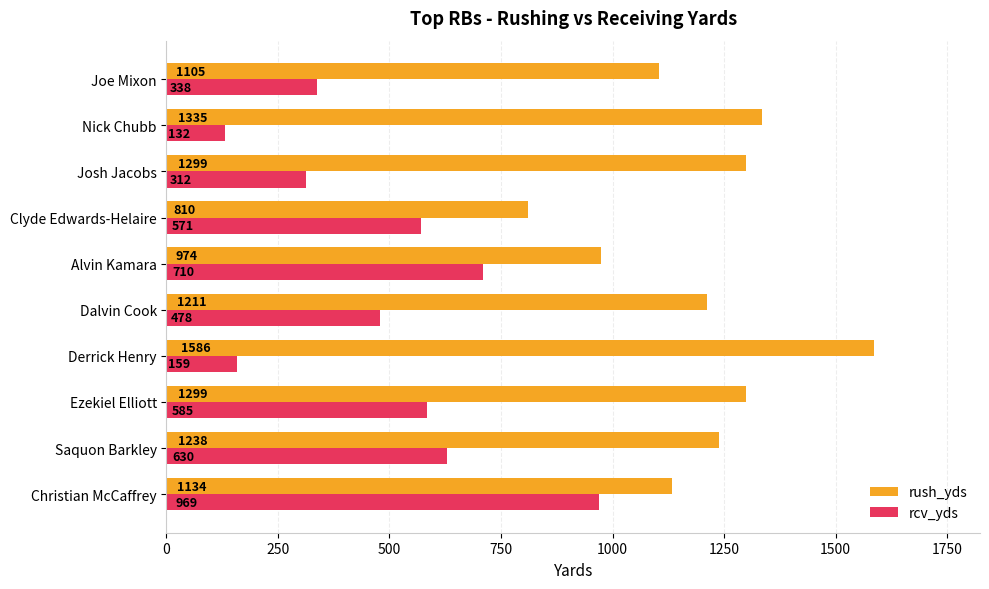

List the series in order of their peak value, highest first.

rush_yds, rcv_yds